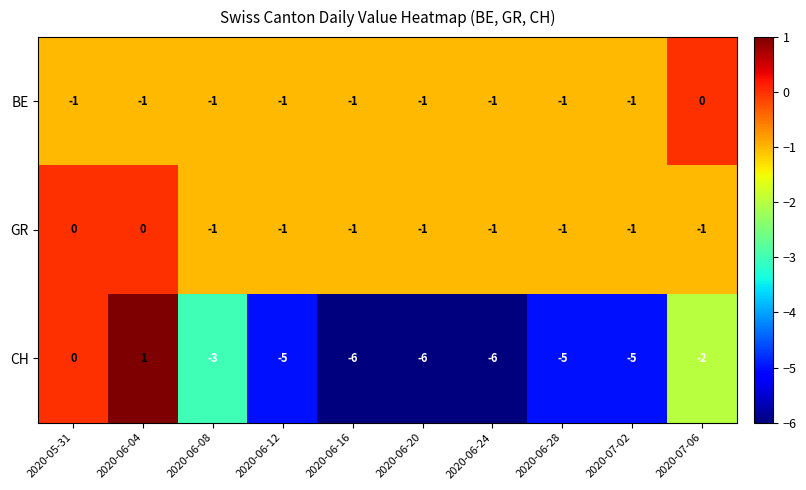

What is the difference between the highest and lowest values at 2020-06-12?

4